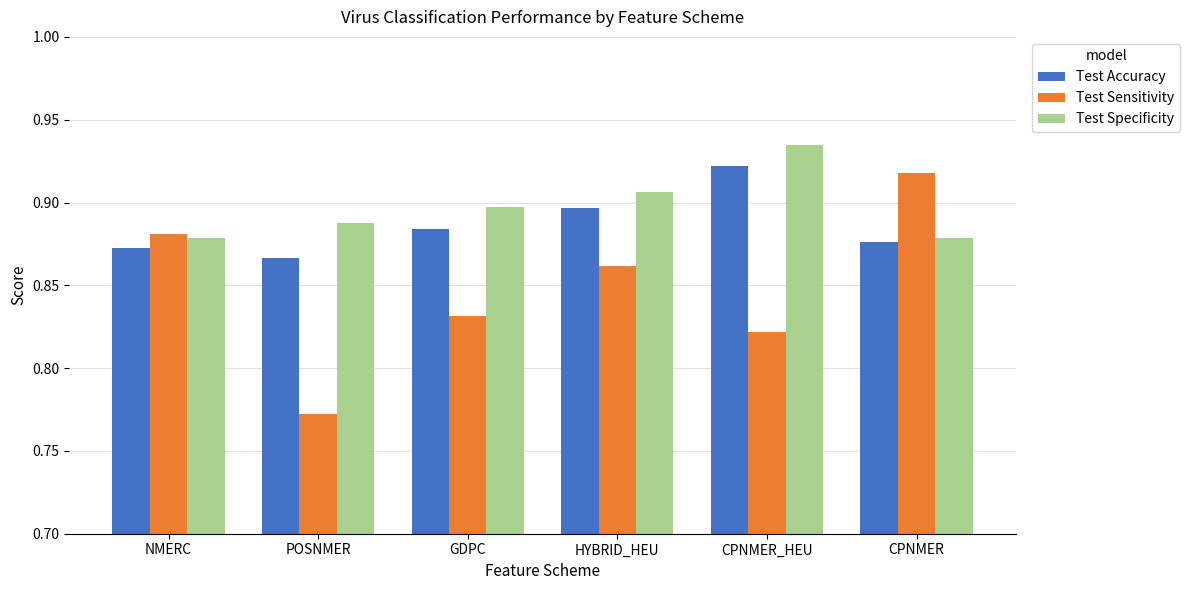

Which series has the largest total across all categories?

Test Specificity